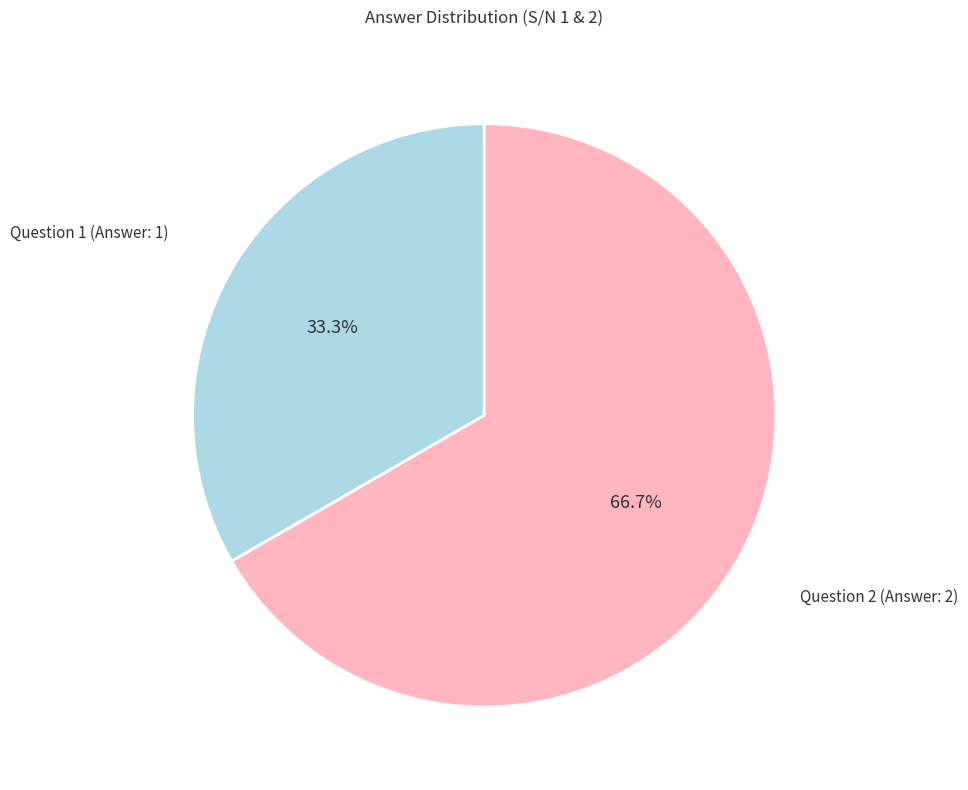

Rank the categories by value from highest to lowest.

Question 2 (Answer: 2), Question 1 (Answer: 1)